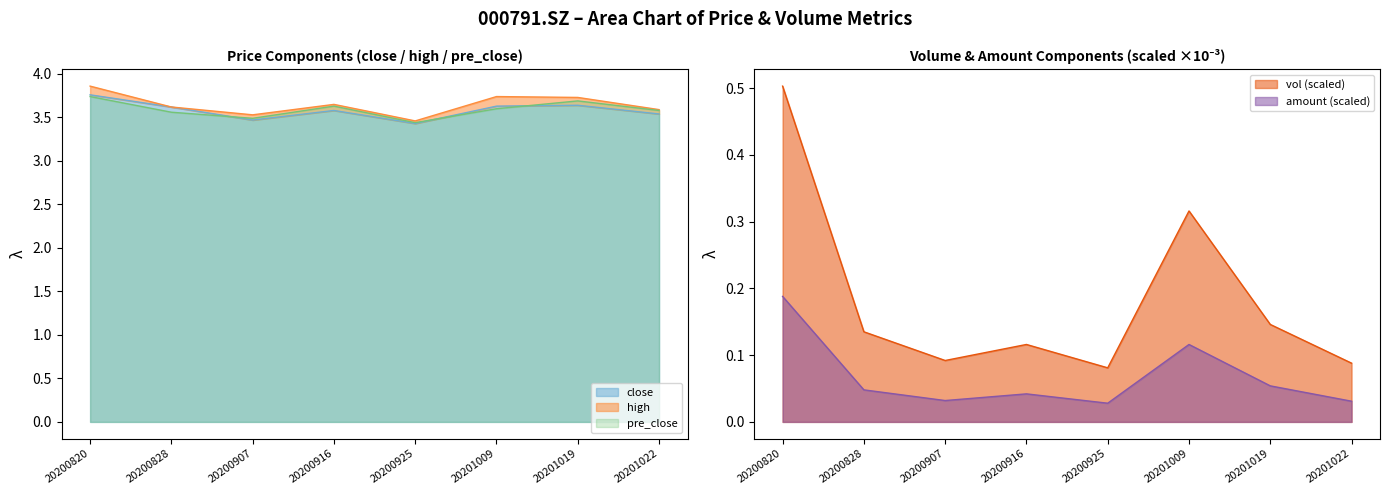

True or false: vol_scaled and amount_scaled cross at least once.

False